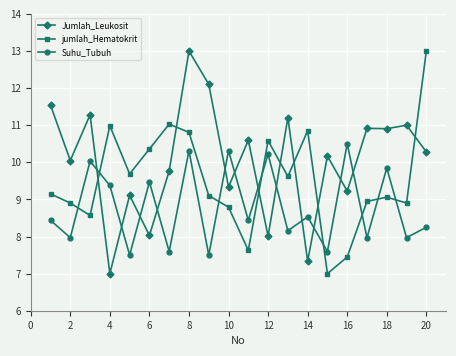

Which series has the largest total across all categories?

Jumlah_Leukosit